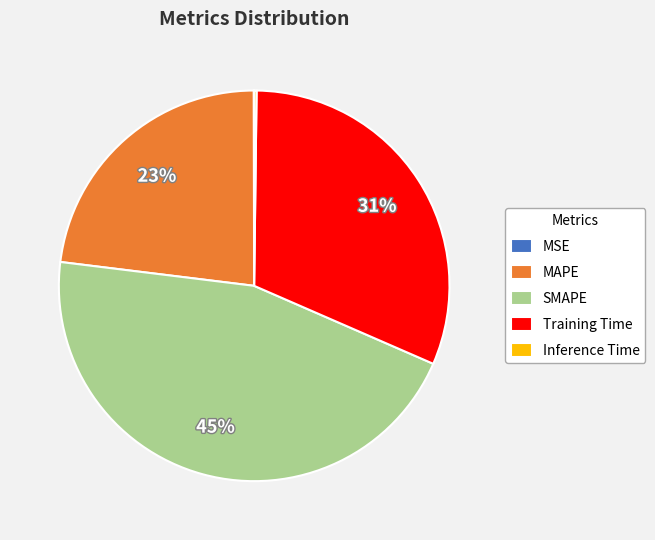

To the nearest percent, what is the average slice percentage?

20%